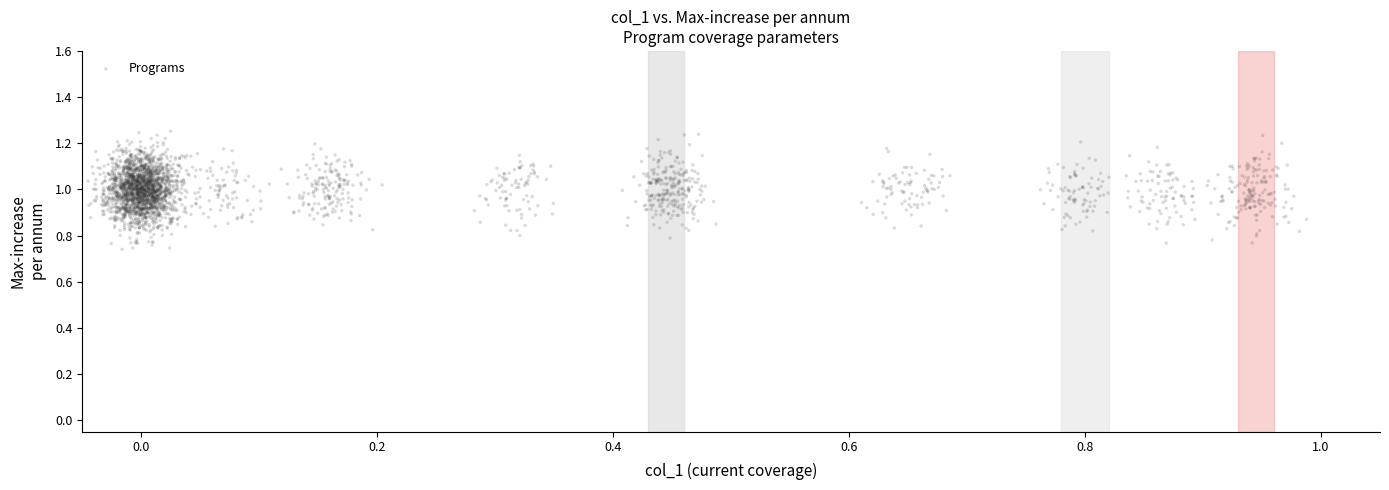

What is the range of Y values (max minus min)?

0.5